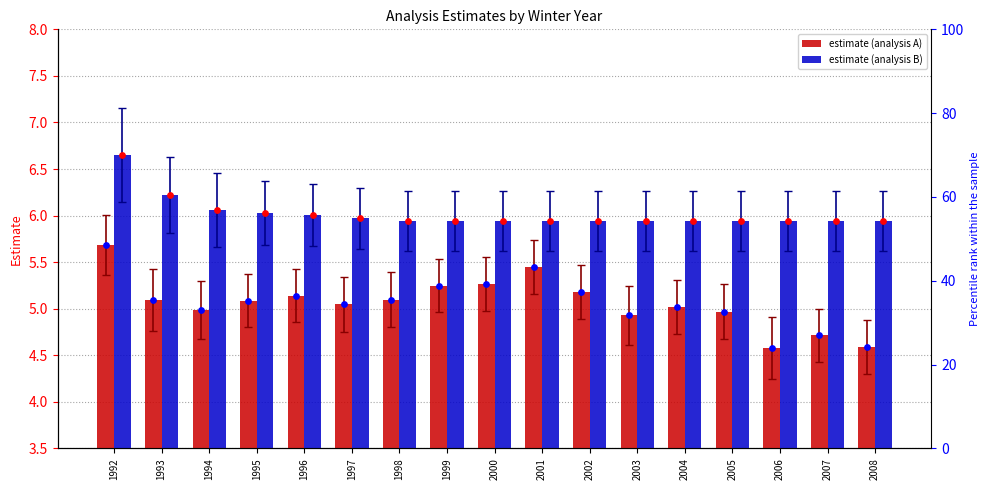

Which series reaches the minimum Y coordinate?

estimate (analysis A)